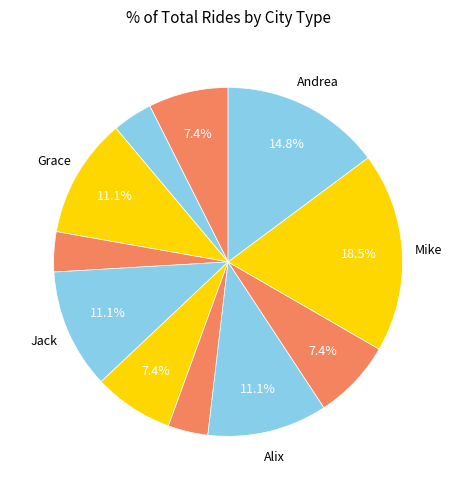

Count the number of slices in the pie.

11